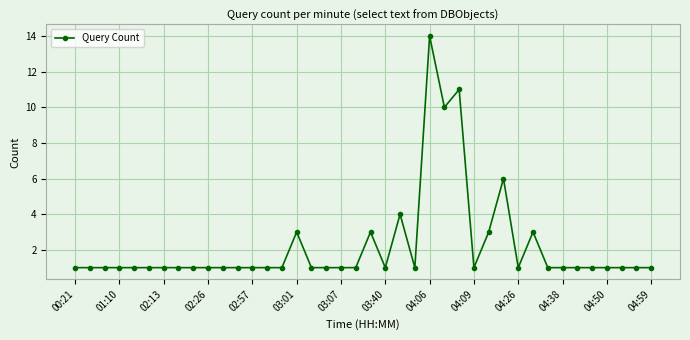

True or false: there are more than 0 points higher than both neighbors.

True